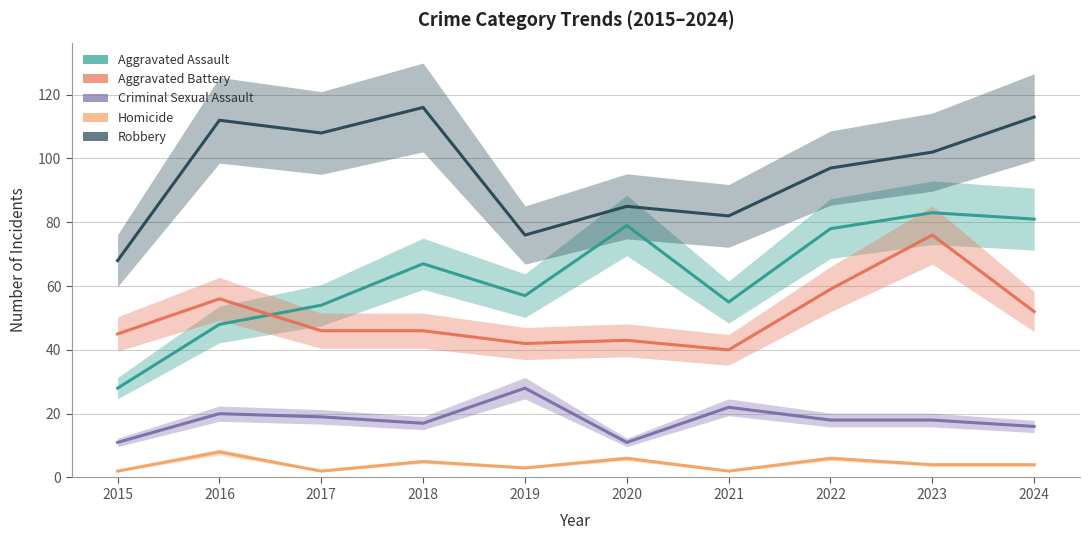

What is the sum of all Aggravated Battery values?

505